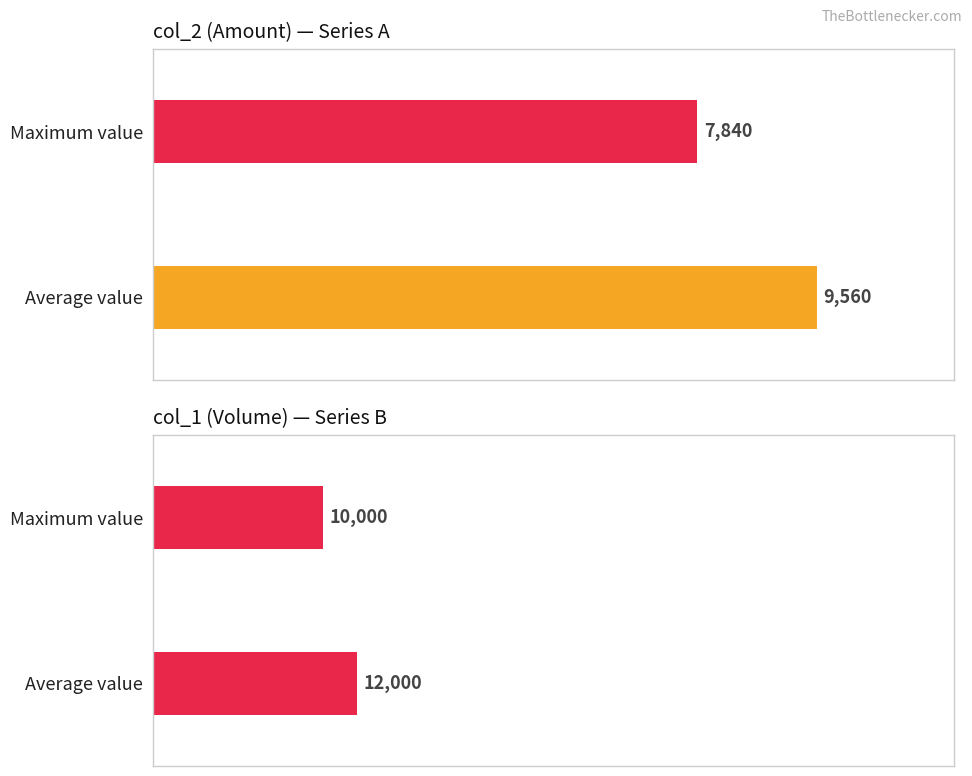

Count the col_1 (Volume) values in the range 10000 to 12000.

2